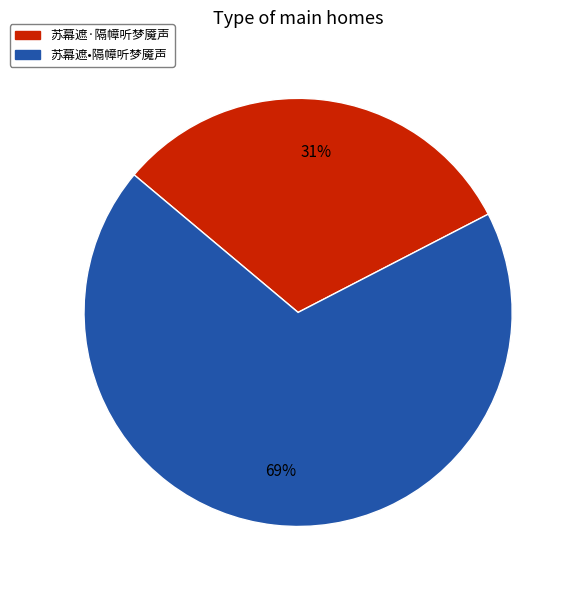

Rank the categories by value from highest to lowest.

苏幕遮•隔幛听梦魇声, 苏幕遮·隔幛听梦魇声